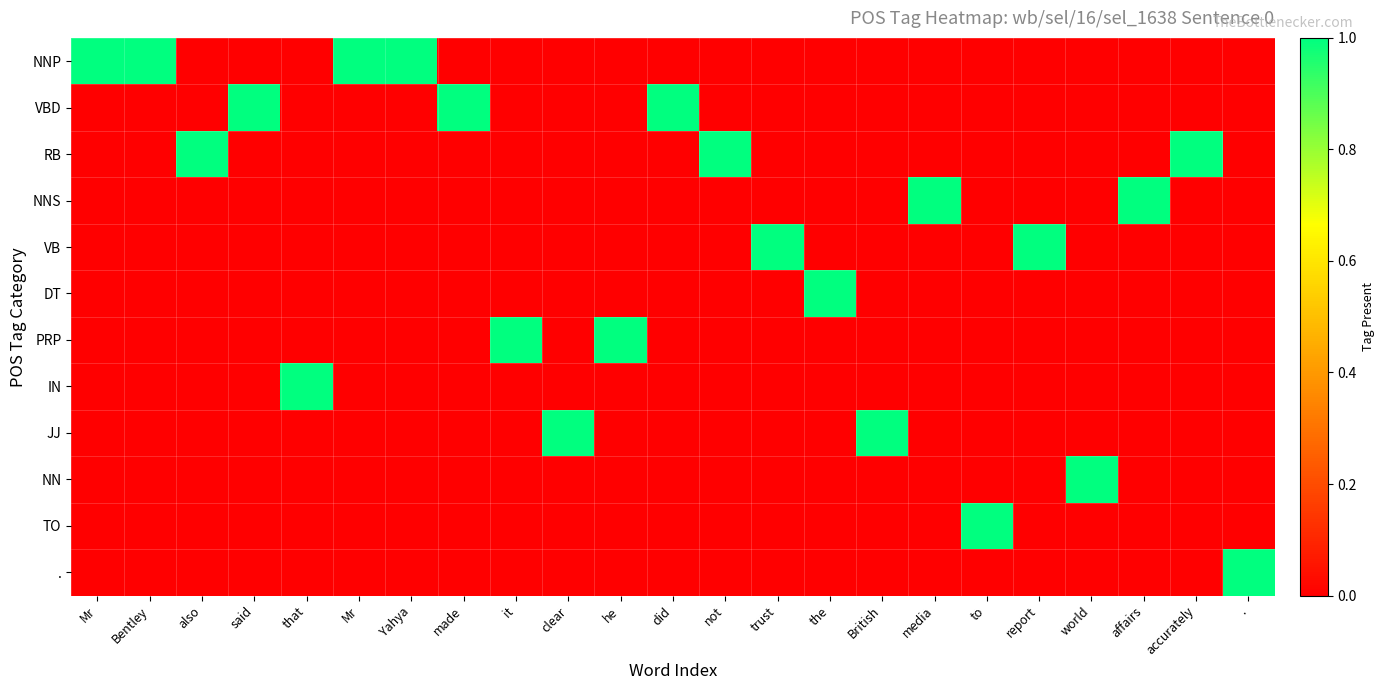

Reading left to right, extract all data points from this chart.

NNP: Mr=1	Bentley=1	also=0	said=0	that=0	Mr=1	Yahya=1	made=0	it=0	clear=0	he=0	did=0	not=0	trust=0	the=0	British=0	media=0	to=0	report=0	world=0	affairs=0	accurately=0	.=0
VBD: Mr=0	Bentley=0	also=0	said=1	that=0	Mr=0	Yahya=0	made=1	it=0	clear=0	he=0	did=1	not=0	trust=0	the=0	British=0	media=0	to=0	report=0	world=0	affairs=0	accurately=0	.=0
RB: Mr=0	Bentley=0	also=1	said=0	that=0	Mr=0	Yahya=0	made=0	it=0	clear=0	he=0	did=0	not=1	trust=0	the=0	British=0	media=0	to=0	report=0	world=0	affairs=0	accurately=1	.=0
NNS: Mr=0	Bentley=0	also=0	said=0	that=0	Mr=0	Yahya=0	made=0	it=0	clear=0	he=0	did=0	not=0	trust=0	the=0	British=0	media=1	to=0	report=0	world=0	affairs=1	accurately=0	.=0
VB: Mr=0	Bentley=0	also=0	said=0	that=0	Mr=0	Yahya=0	made=0	it=0	clear=0	he=0	did=0	not=0	trust=1	the=0	British=0	media=0	to=0	report=1	world=0	affairs=0	accurately=0	.=0
DT: Mr=0	Bentley=0	also=0	said=0	that=0	Mr=0	Yahya=0	made=0	it=0	clear=0	he=0	did=0	not=0	trust=0	the=1	British=0	media=0	to=0	report=0	world=0	affairs=0	accurately=0	.=0
PRP: Mr=0	Bentley=0	also=0	said=0	that=0	Mr=0	Yahya=0	made=0	it=1	clear=0	he=1	did=0	not=0	trust=0	the=0	British=0	media=0	to=0	report=0	world=0	affairs=0	accurately=0	.=0
IN: Mr=0	Bentley=0	also=0	said=0	that=1	Mr=0	Yahya=0	made=0	it=0	clear=0	he=0	did=0	not=0	trust=0	the=0	British=0	media=0	to=0	report=0	world=0	affairs=0	accurately=0	.=0
JJ: Mr=0	Bentley=0	also=0	said=0	that=0	Mr=0	Yahya=0	made=0	it=0	clear=1	he=0	did=0	not=0	trust=0	the=0	British=1	media=0	to=0	report=0	world=0	affairs=0	accurately=0	.=0
NN: Mr=0	Bentley=0	also=0	said=0	that=0	Mr=0	Yahya=0	made=0	it=0	clear=0	he=0	did=0	not=0	trust=0	the=0	British=0	media=0	to=0	report=0	world=1	affairs=0	accurately=0	.=0
TO: Mr=0	Bentley=0	also=0	said=0	that=0	Mr=0	Yahya=0	made=0	it=0	clear=0	he=0	did=0	not=0	trust=0	the=0	British=0	media=0	to=1	report=0	world=0	affairs=0	accurately=0	.=0
.: Mr=0	Bentley=0	also=0	said=0	that=0	Mr=0	Yahya=0	made=0	it=0	clear=0	he=0	did=0	not=0	trust=0	the=0	British=0	media=0	to=0	report=0	world=0	affairs=0	accurately=0	.=1